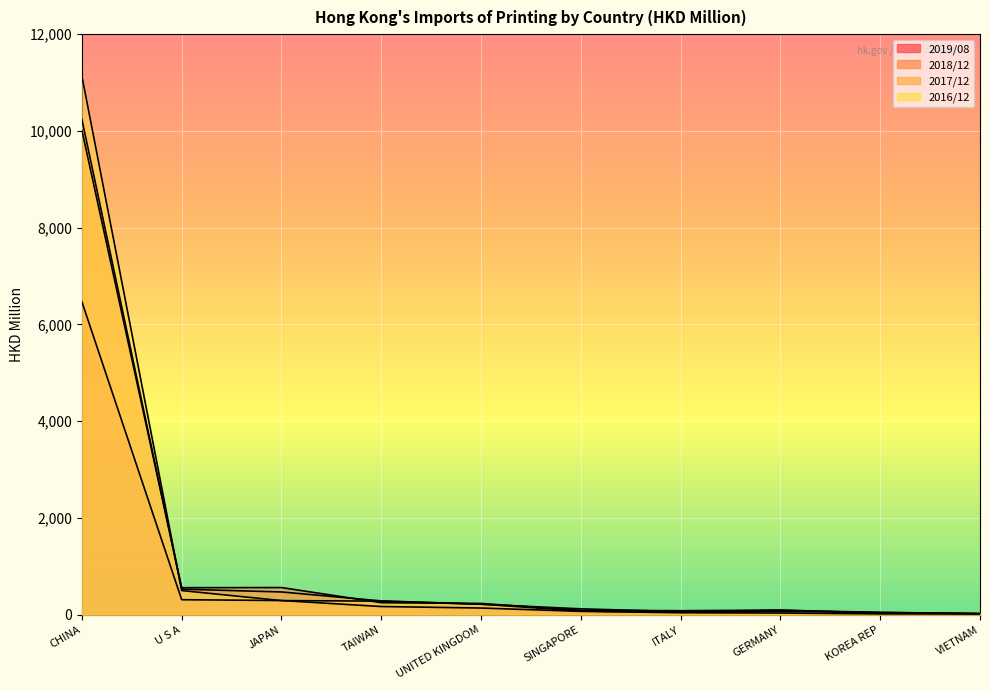

What is the difference between the highest and lowest values at JAPAN?

269.3